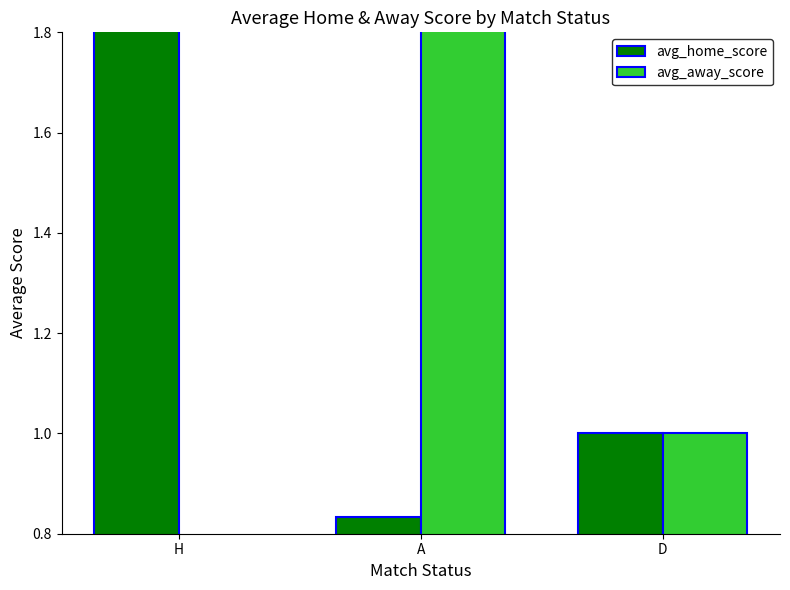

How many values in the avg_away_score series exceed 1?

1